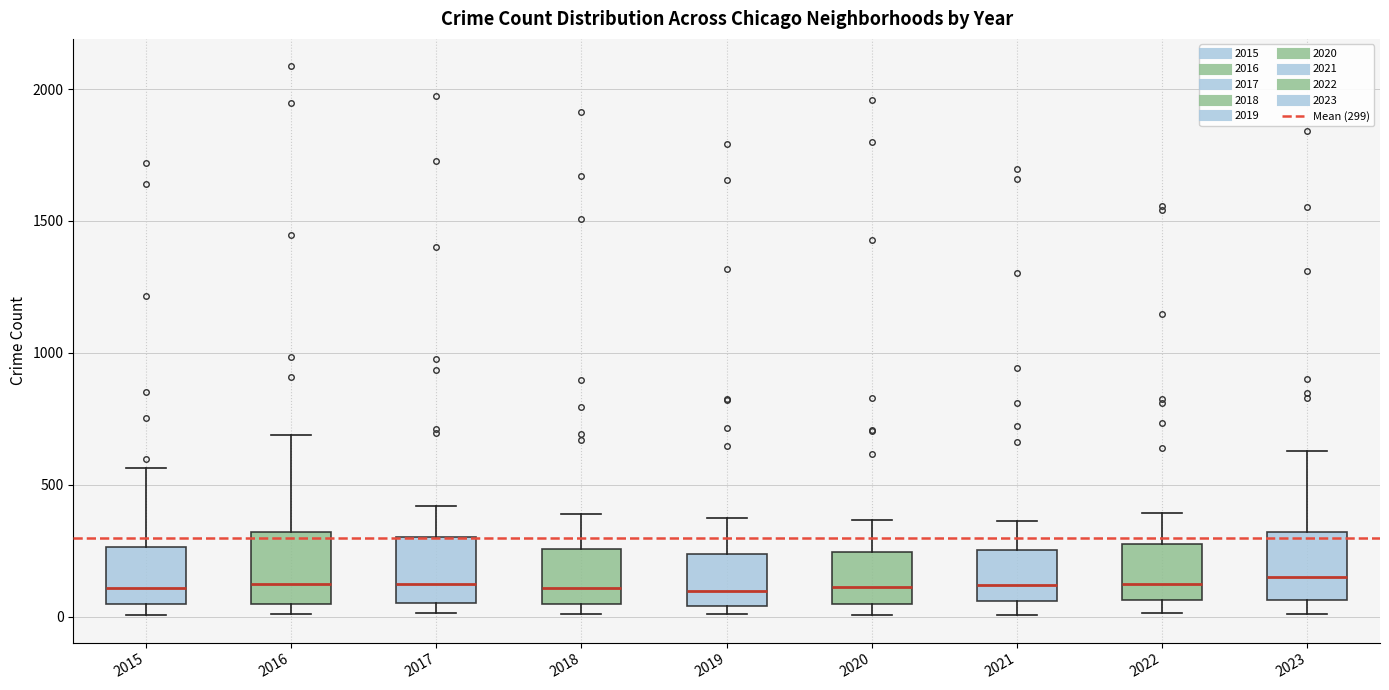

Reading left to right, read every box against the y-axis: the position of its median line, the range the box covers, and the ends of its whiskers. The values are not printed on the chart, so give them approximately, as read against the axis.

2015: median 100, box 50 to 250, whiskers 0 to 550
2016: median 150, box 50 to 300, whiskers 0 to 700
2017: median 100, box 50 to 300, whiskers 0 to 400
2018: median 100, box 50 to 250, whiskers 0 to 400
2019: median 100, box 50 to 250, whiskers 0 to 400
2020: median 100, box 50 to 250, whiskers 0 to 350
2021: median 100, box 50 to 250, whiskers 0 to 350
2022: median 100, box 50 to 250, whiskers 0 to 400
2023: median 150, box 50 to 300, whiskers 0 to 650